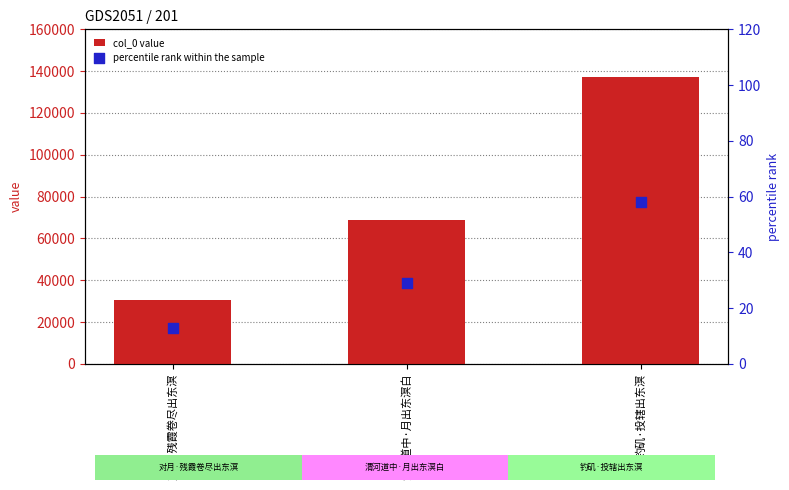

At which category is the sum across all series the highest?

钓矶·投辖出东溟